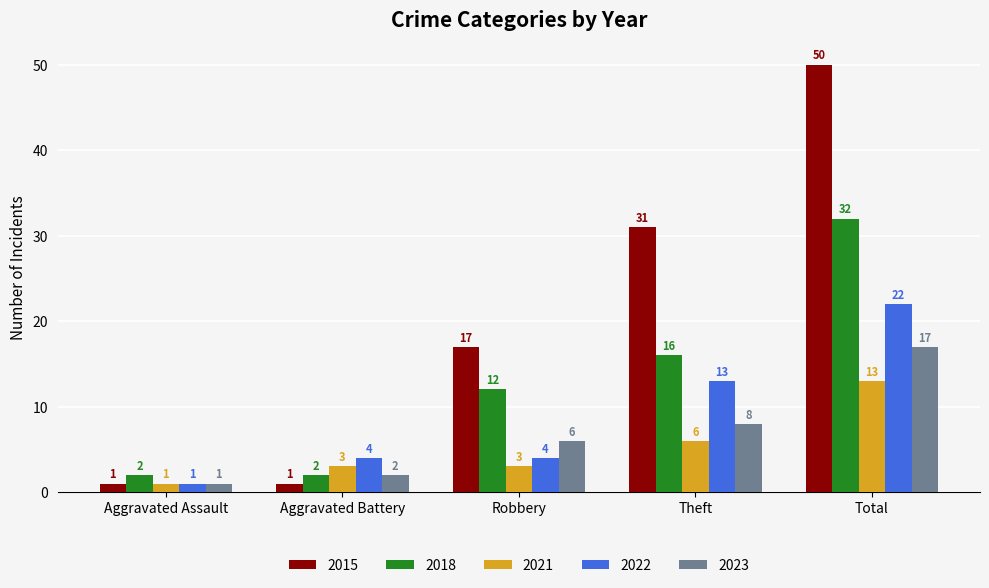

What is the difference between the highest and lowest values at Theft?

25